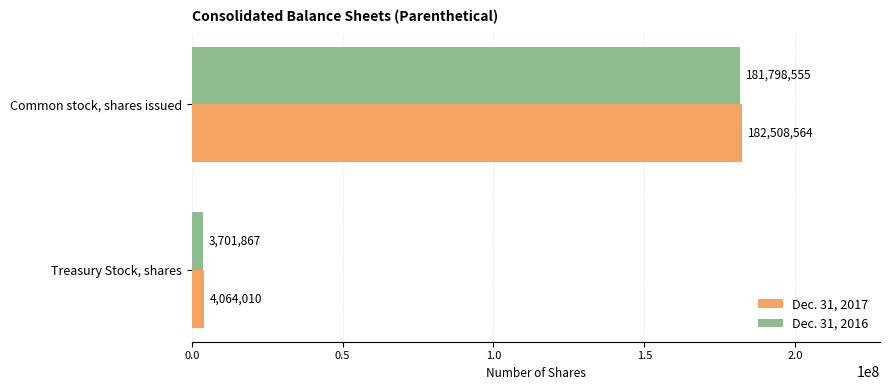

What is the smallest value displayed?

3701867